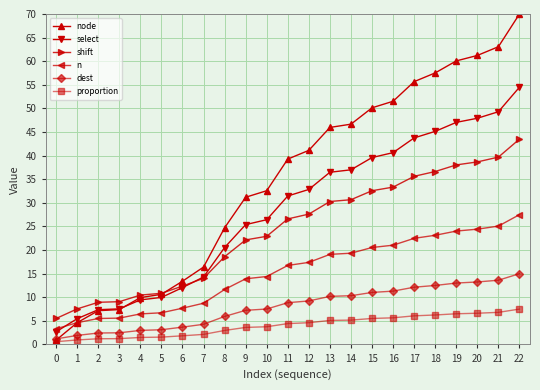

What is the sum of all proportion values?

91.6